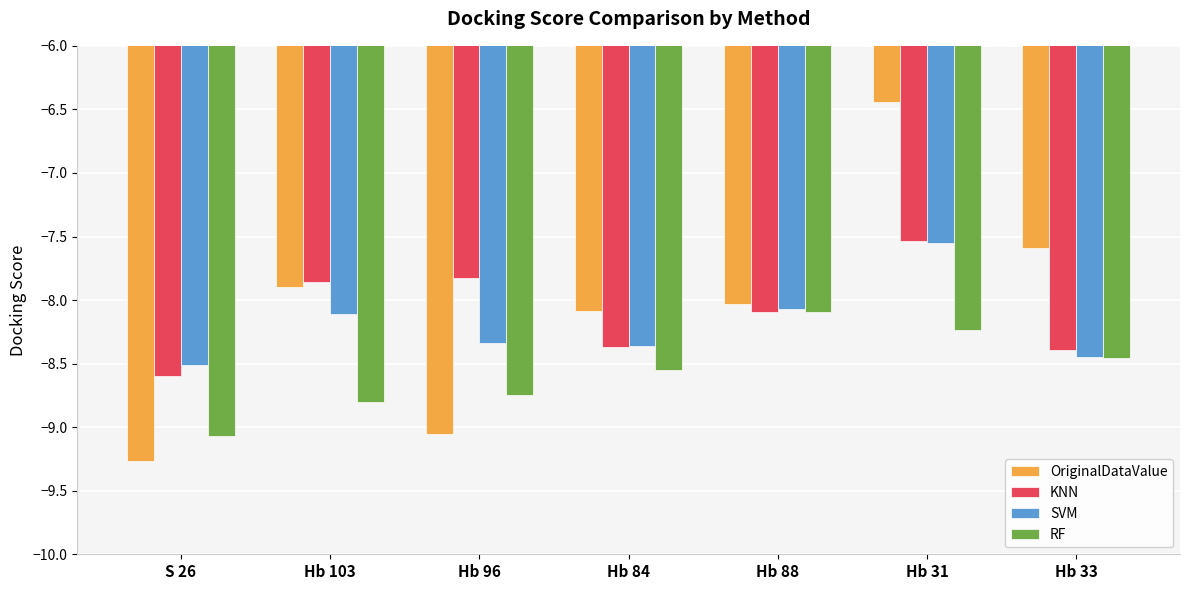

The value of RF at S 26 is -9.1. True or false?

True